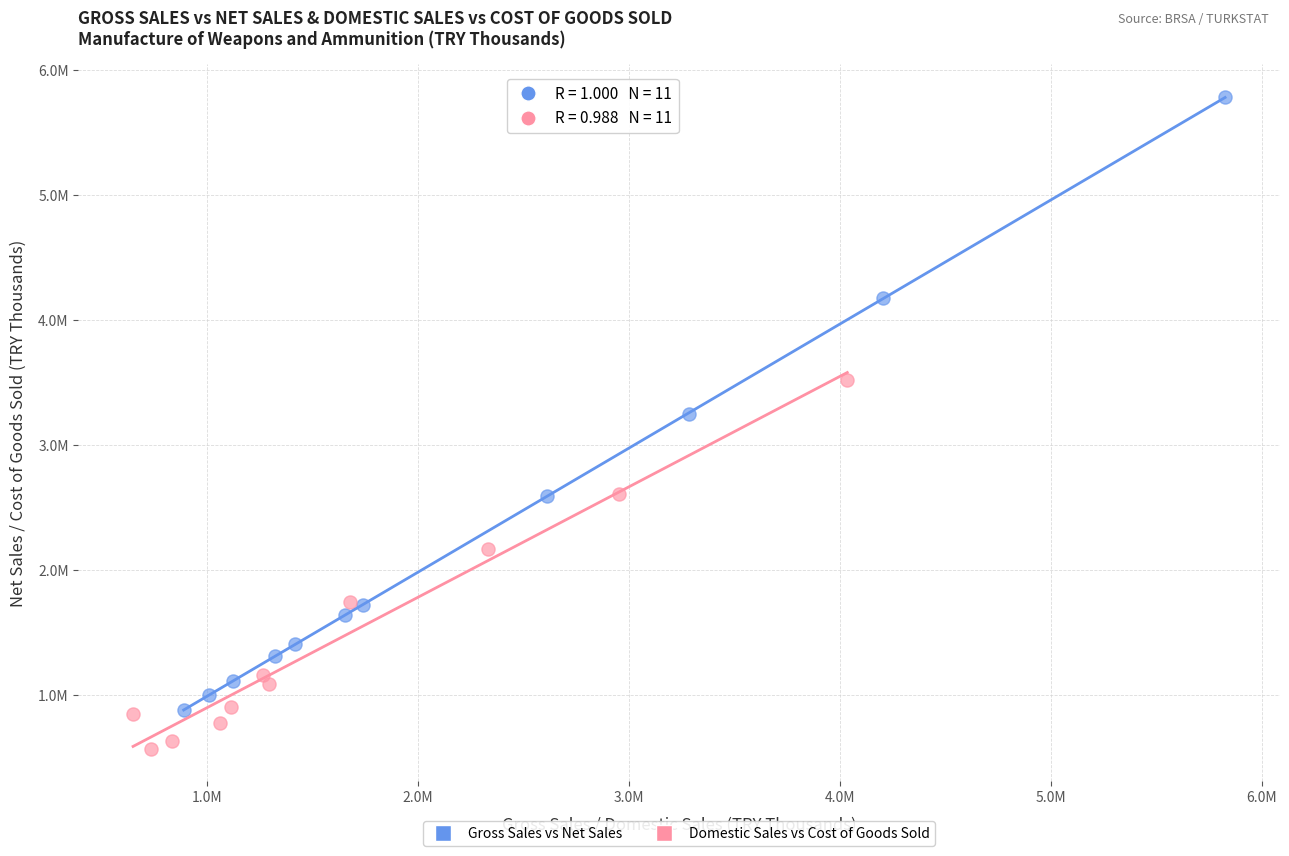

What are all the series names shown in the legend?

Gross Sales vs Net Sales, Domestic Sales vs Cost of Goods Sold